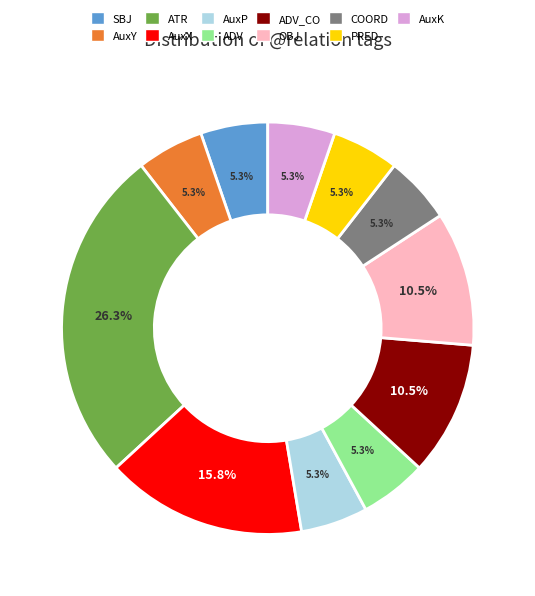

Is there any slice that represents more than half of the pie?

No